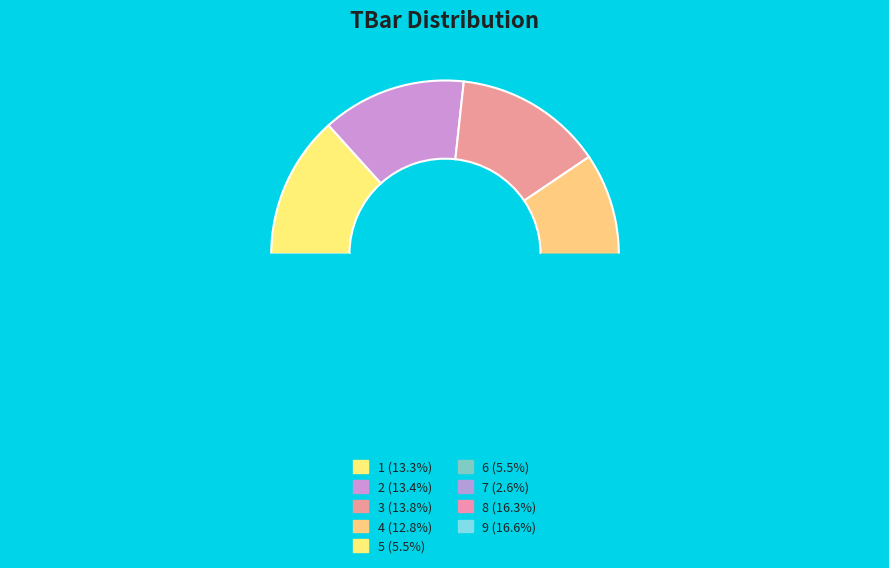

Is there any slice that represents more than half of the pie?

No